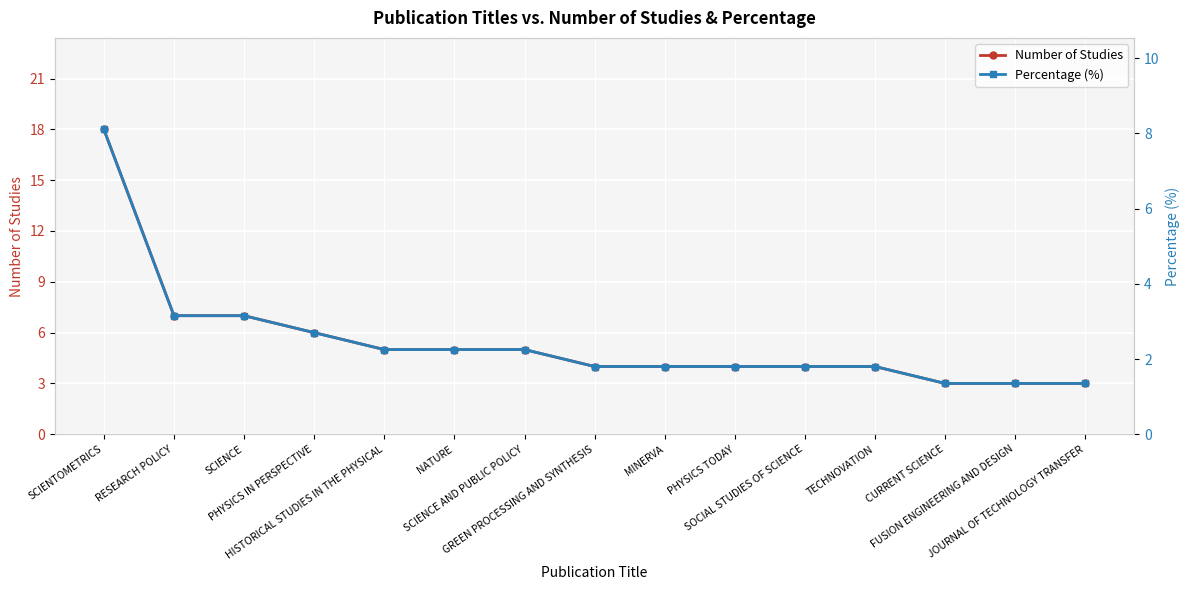

What is the minimum value for Number of Studies?

3